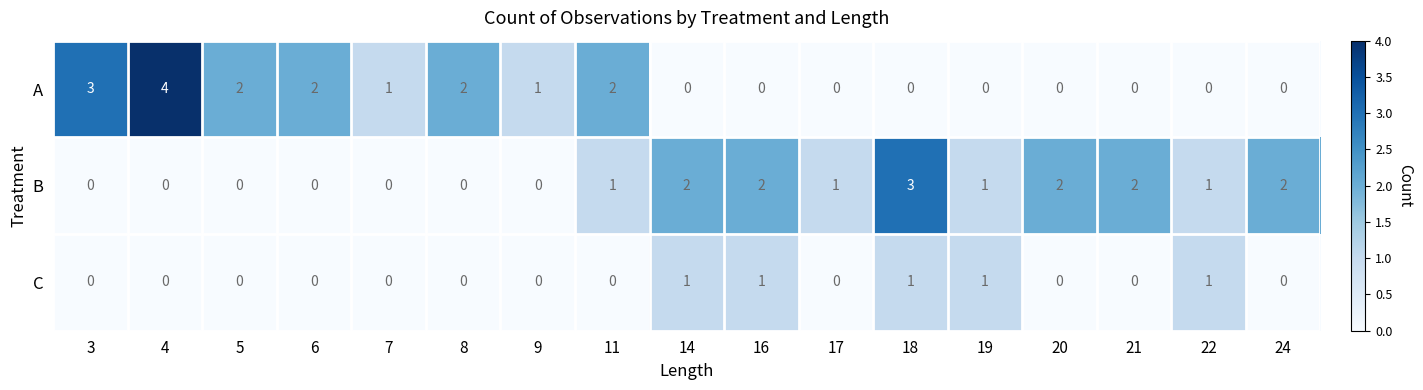

True or false: A has a value of 0 at 18.

True